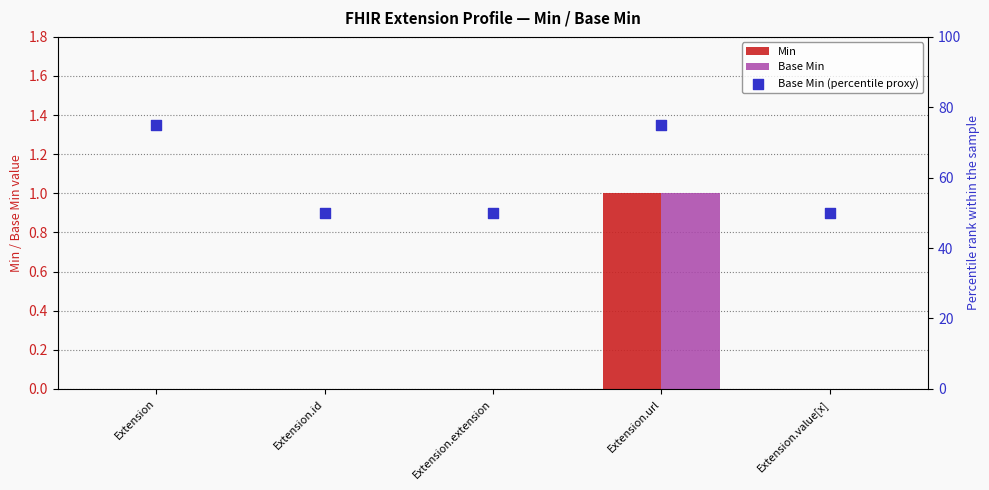

What are all the series names shown in the legend?

Min, Base Min, Base Min (percentile proxy)